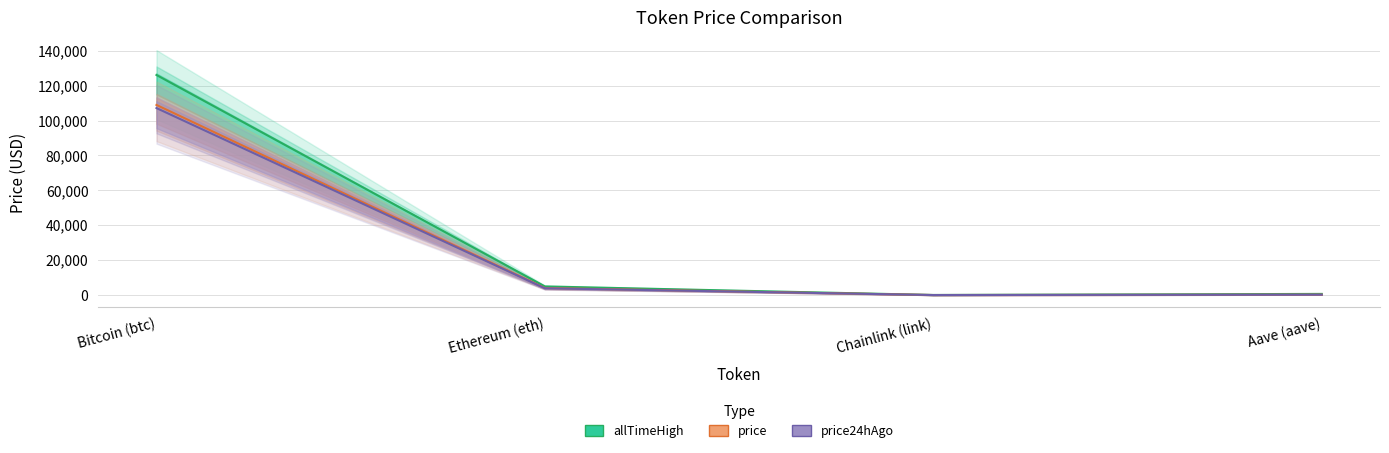

What are all the series names shown in the legend?

allTimeHigh, price, price24hAgo